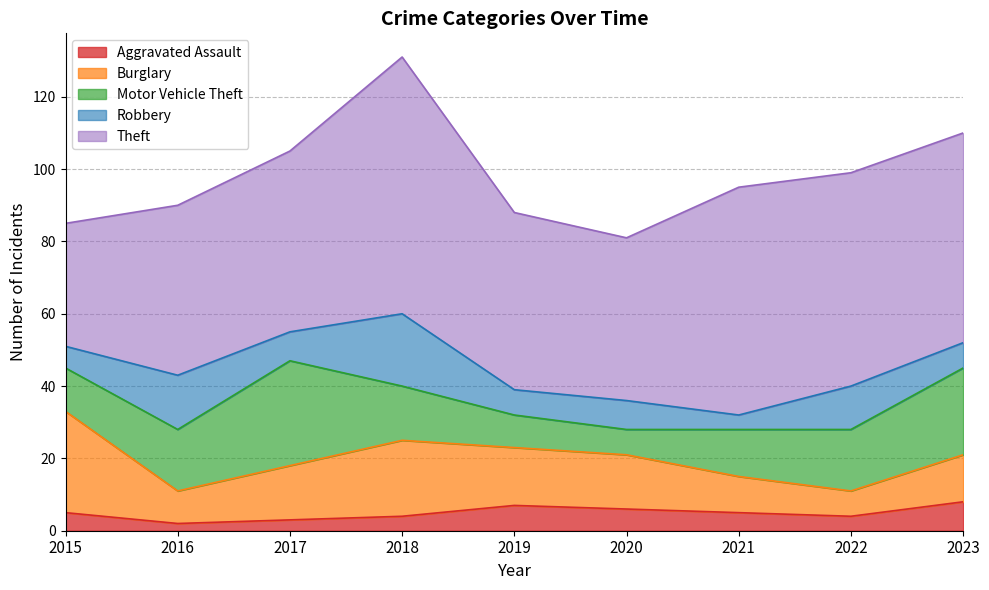

How many interior local peaks does the Theft series have?

2